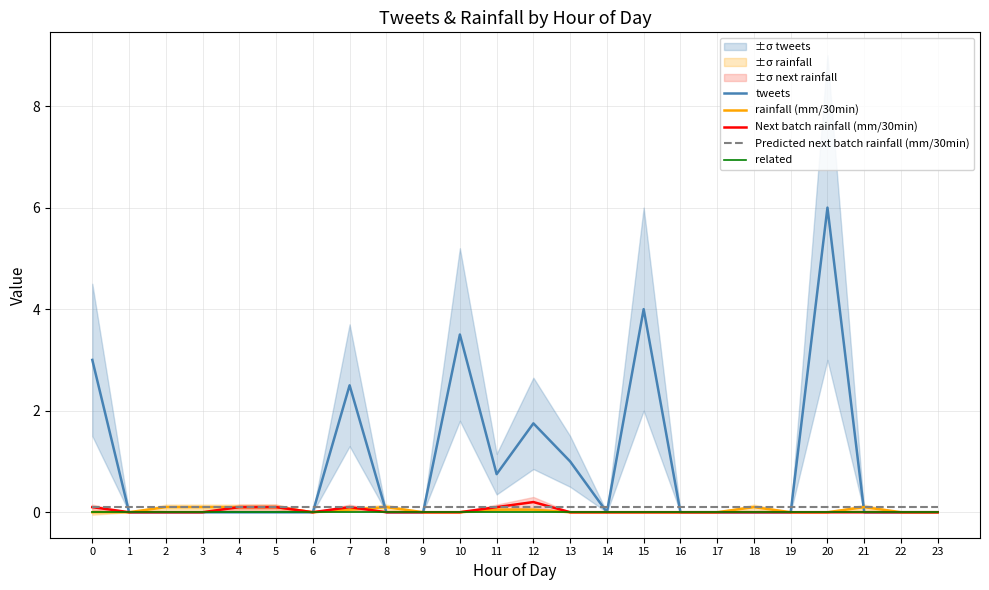

Reading left to right, what are all the values shown in this chart?

tweets: 0=3.0	1=0.0	2=0.0	3=0.0	4=0.0	5=0.0	6=0.0	7=2.5	8=0.0	9=0.0	10=3.5	11=0.8	12=1.8	13=1.0	14=0.0	15=4.0	16=0.0	17=0.0	18=0.0	19=0.0	20=6.0	21=0.0	22=0.0	23=0.0
rainfall (mm/30min): 0=0.0	1=0.0	2=0.1	3=0.1	4=0.1	5=0.1	6=0.0	7=0.1	8=0.1	9=0.0	10=0.0	11=0.1	12=0.1	13=0.0	14=0.0	15=0.0	16=0.0	17=0.0	18=0.1	19=0.0	20=0.0	21=0.1	22=0.0	23=0.0
Next batch rainfall (mm/30min): 0=0.1	1=0.0	2=0.0	3=0.0	4=0.1	5=0.1	6=0.0	7=0.1	8=0.0	9=0.0	10=0.0	11=0.1	12=0.2	13=0.0	14=0.0	15=0.0	16=0.0	17=0.0	18=0.0	19=0.0	20=0.0	21=0.0	22=0.0	23=0.0
Predicted next batch rainfall (mm/30min): 0=0.1	1=0.1	2=0.1	3=0.1	4=0.1	5=0.1	6=0.1	7=0.1	8=0.1	9=0.1	10=0.1	11=0.1	12=0.1	13=0.1	14=0.1	15=0.1	16=0.1	17=0.1	18=0.1	19=0.1	20=0.1	21=0.1	22=0.1	23=0.1
related: 0=0.0	1=0.0	2=0.0	3=0.0	4=0.0	5=0.0	6=0.0	7=0.0	8=0.0	9=0.0	10=0.0	11=0.0	12=0.0	13=0.0	14=0.0	15=0.0	16=0.0	17=0.0	18=0.0	19=0.0	20=0.0	21=0.0	22=0.0	23=0.0